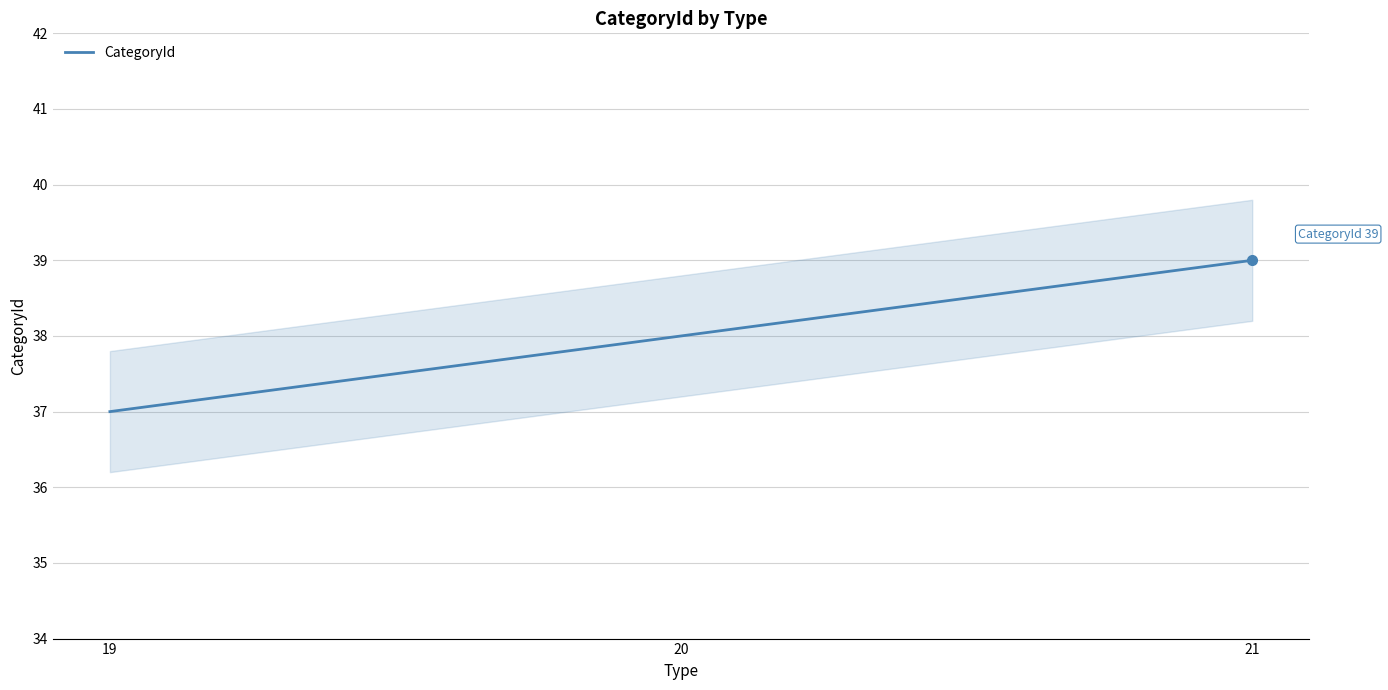

At which category does the chart reach its minimum across all series?

19